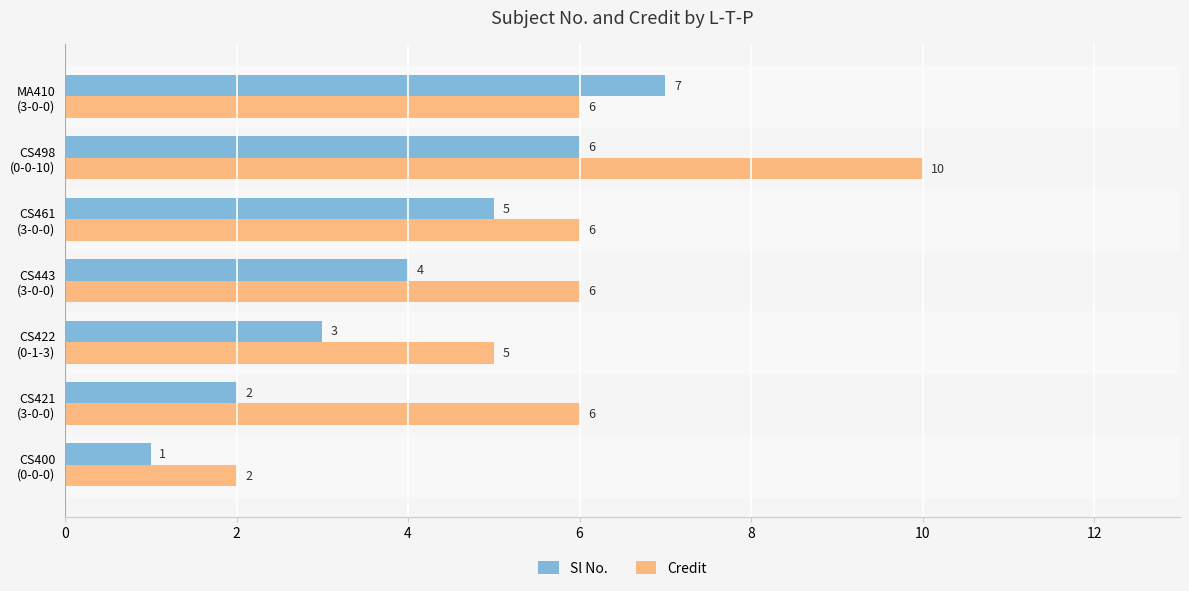

Count the number of categories in the chart.

7